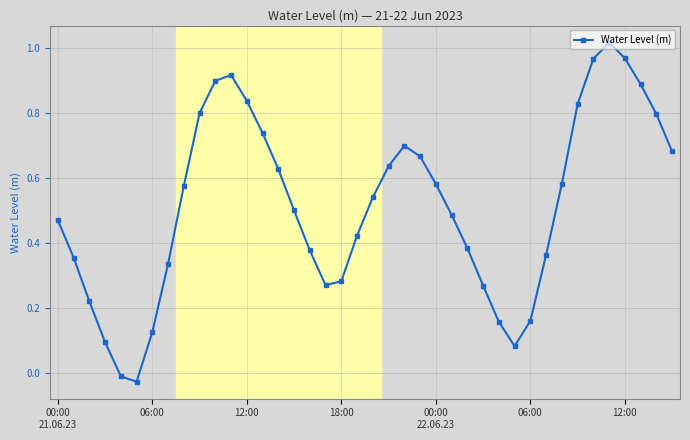

How many positive values are there?

38